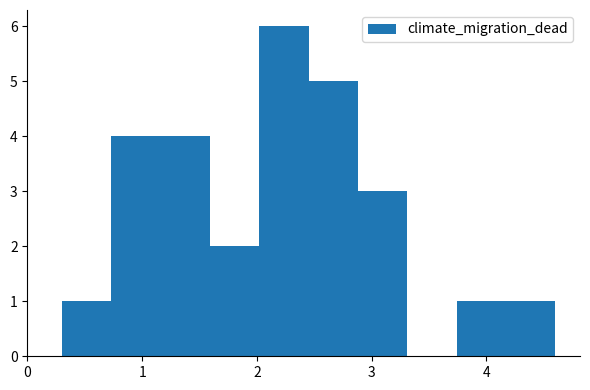

Reading left to right, list every bar in this chart as the range it spans on the x-axis followed by its height. Neither the bar edges nor the heights are printed on the chart, so give them approximately, as read against the axes.

0.30 to 0.73: 1
0.73 to 1.16: 4
1.16 to 1.59: 4
1.59 to 2.02: 2
2.02 to 2.45: 6
2.45 to 2.88: 5
2.88 to 3.31: 3
3.31 to 3.74: 0
3.74 to 4.17: 1
4.17 to 4.60: 1